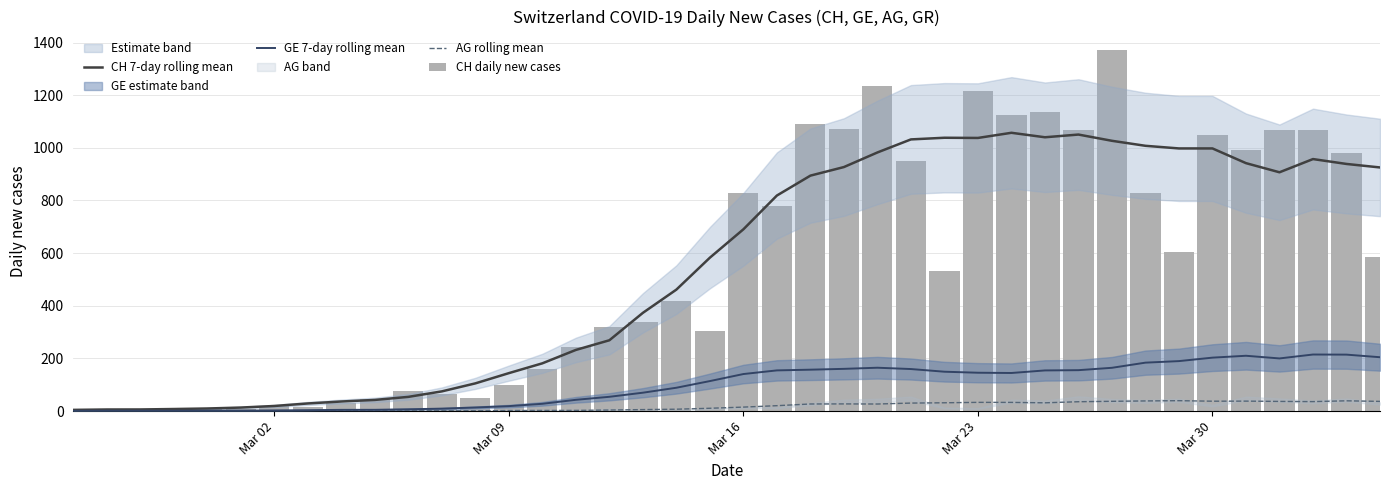

What is the minimum value for GE 7-day rolling mean?

1.0